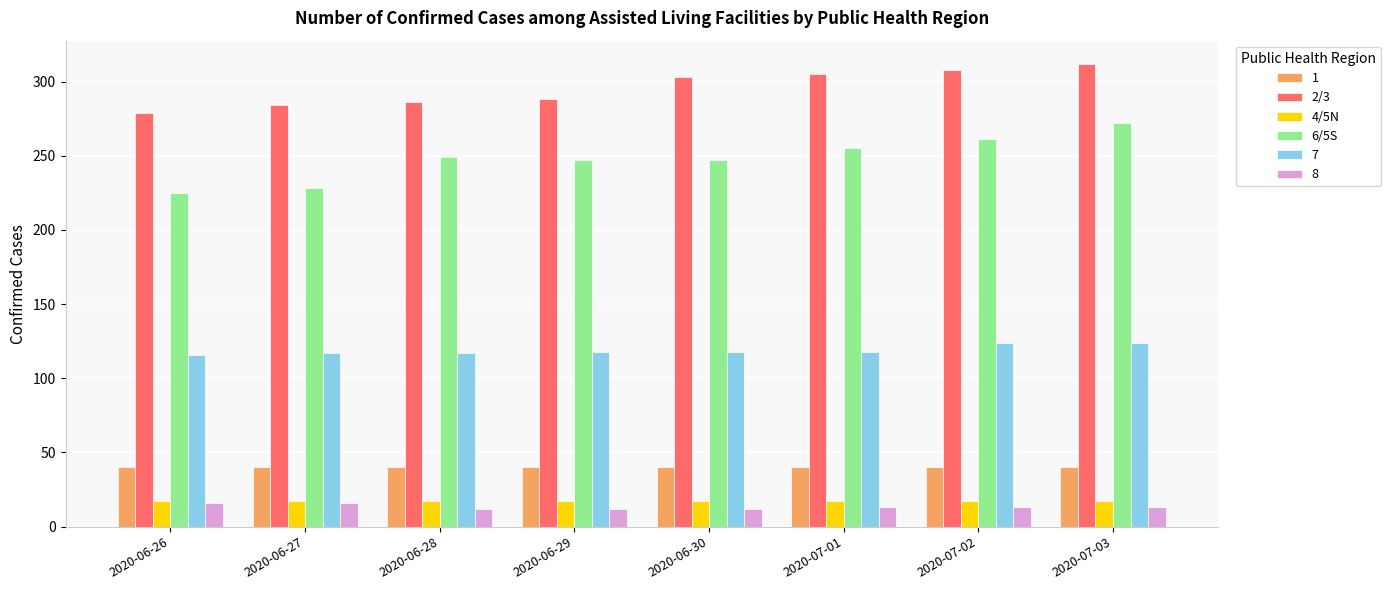

What is the average value of the 6/5S series?

248